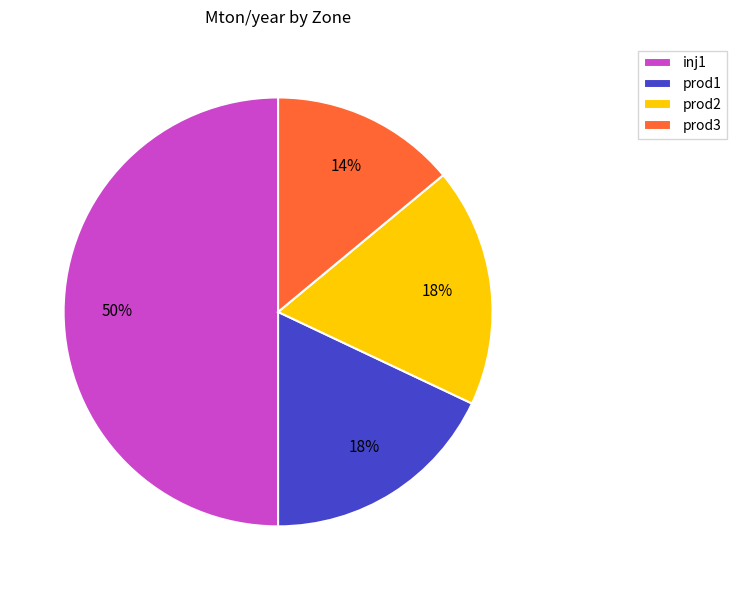

To the nearest percent, what is the difference between the largest and smallest slice percentages?

36%